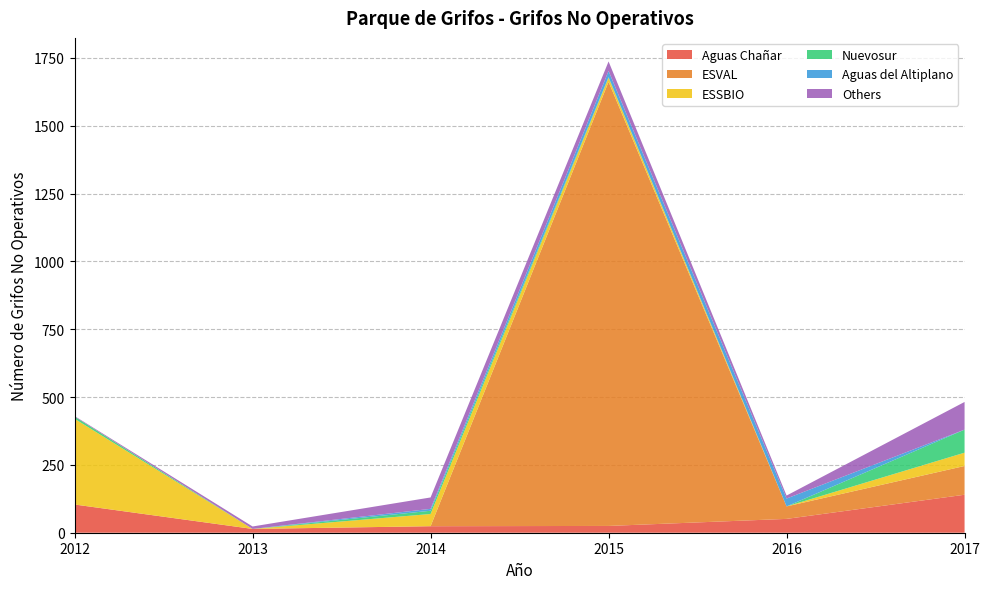

What is the highest value of the Aguas Chañar series?

140